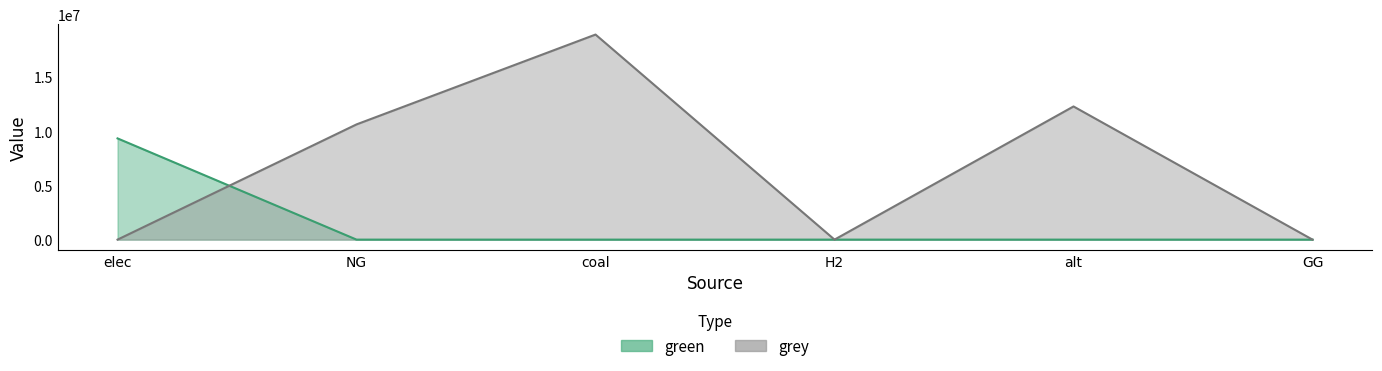

At how many categories does at least one series exceed 13033565?

1